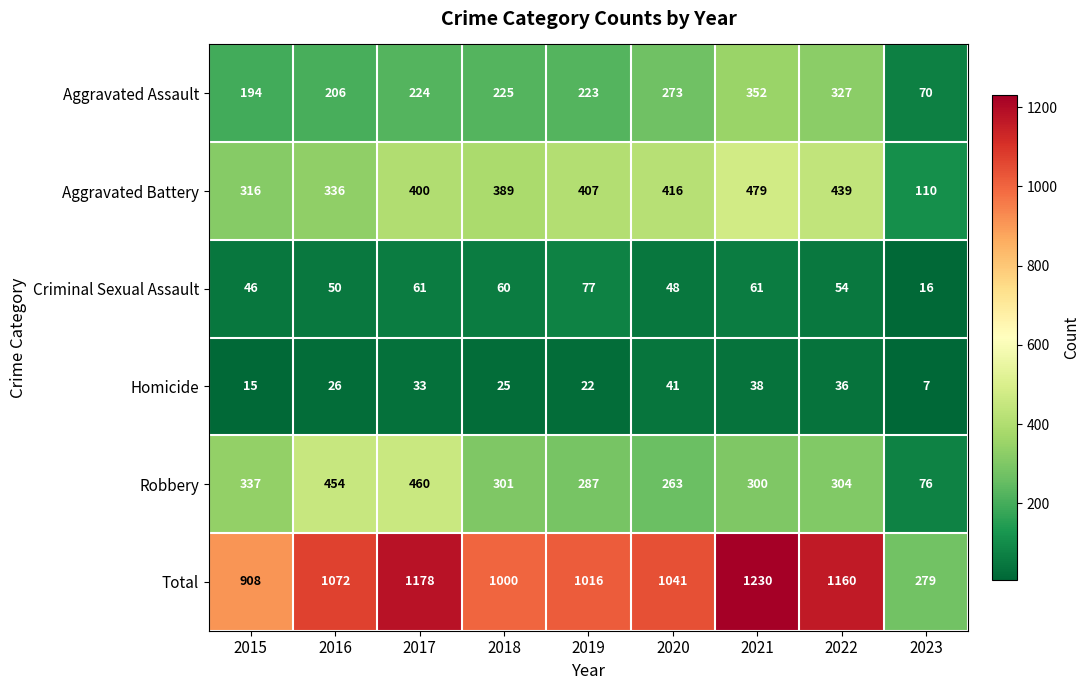

What is the maximum value shown in the chart?

1230